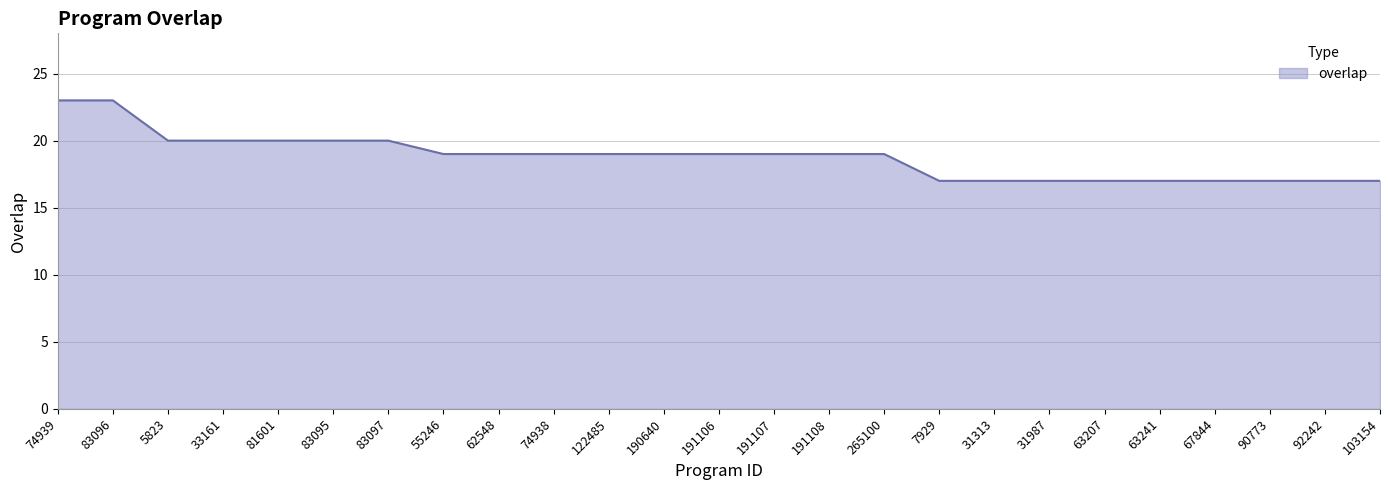

What position from the left is 74939?

1